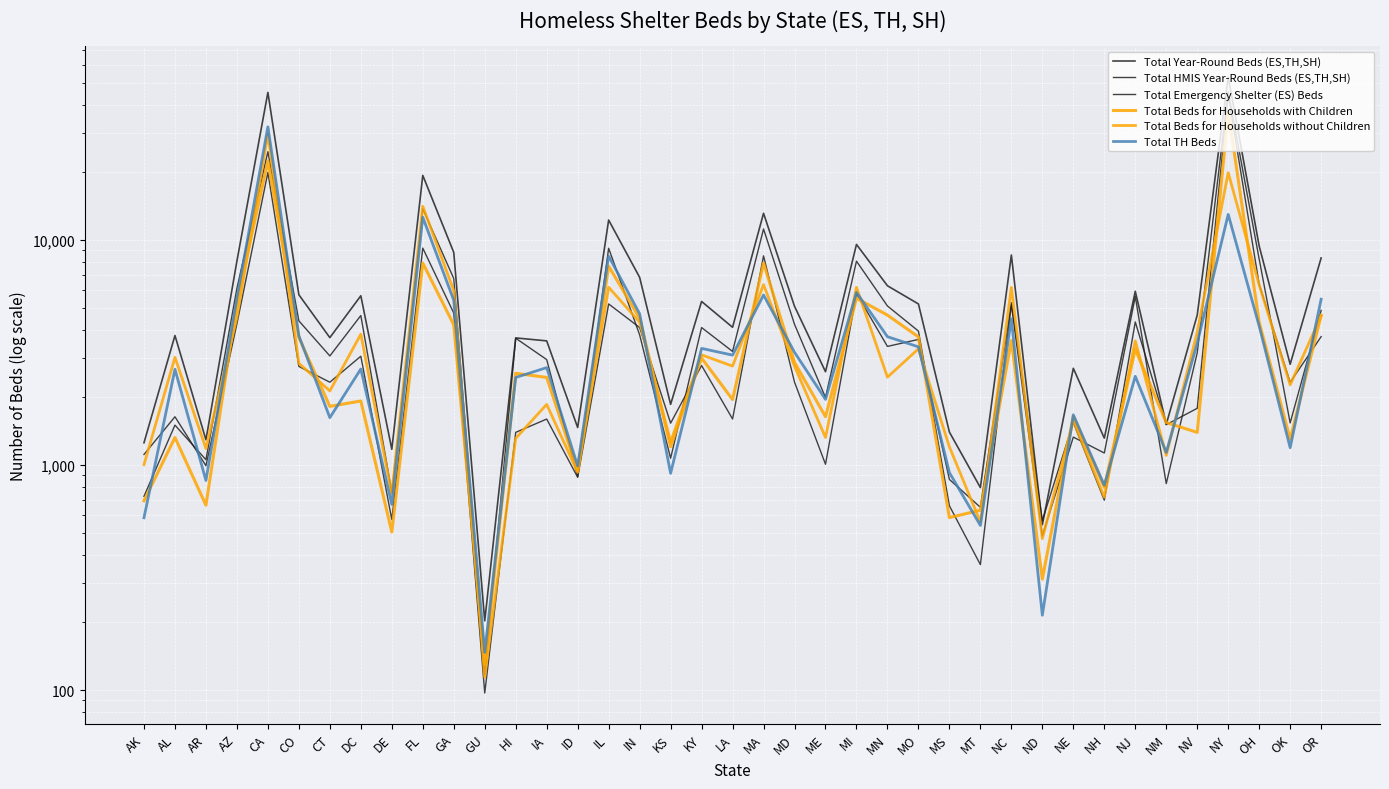

Where do Total HMIS Year-Round Beds (ES,TH,SH) and Total Beds for Households without Children first cross each other?

AR and AZ